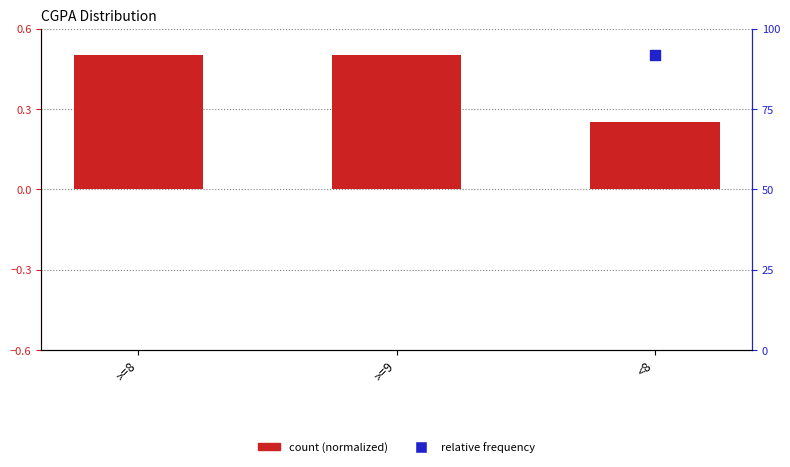

Which series reaches the minimum Y coordinate?

count (normalized)